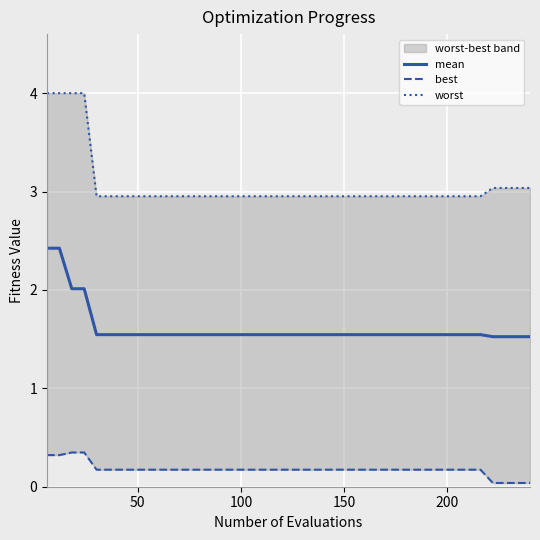

Count the best values in the range 0 to 1.

40